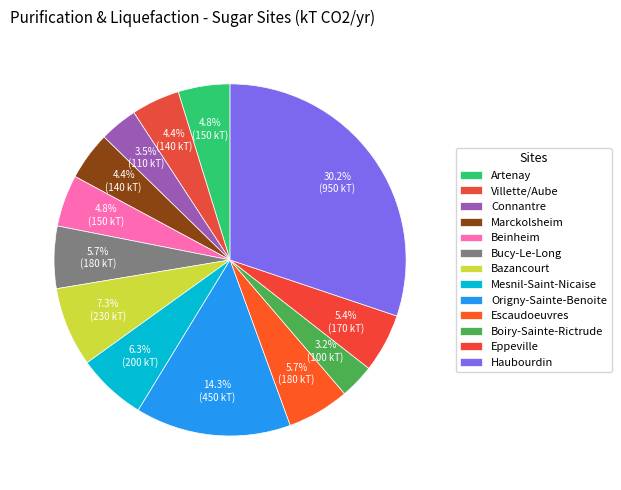

How many slices are in this pie chart?

13